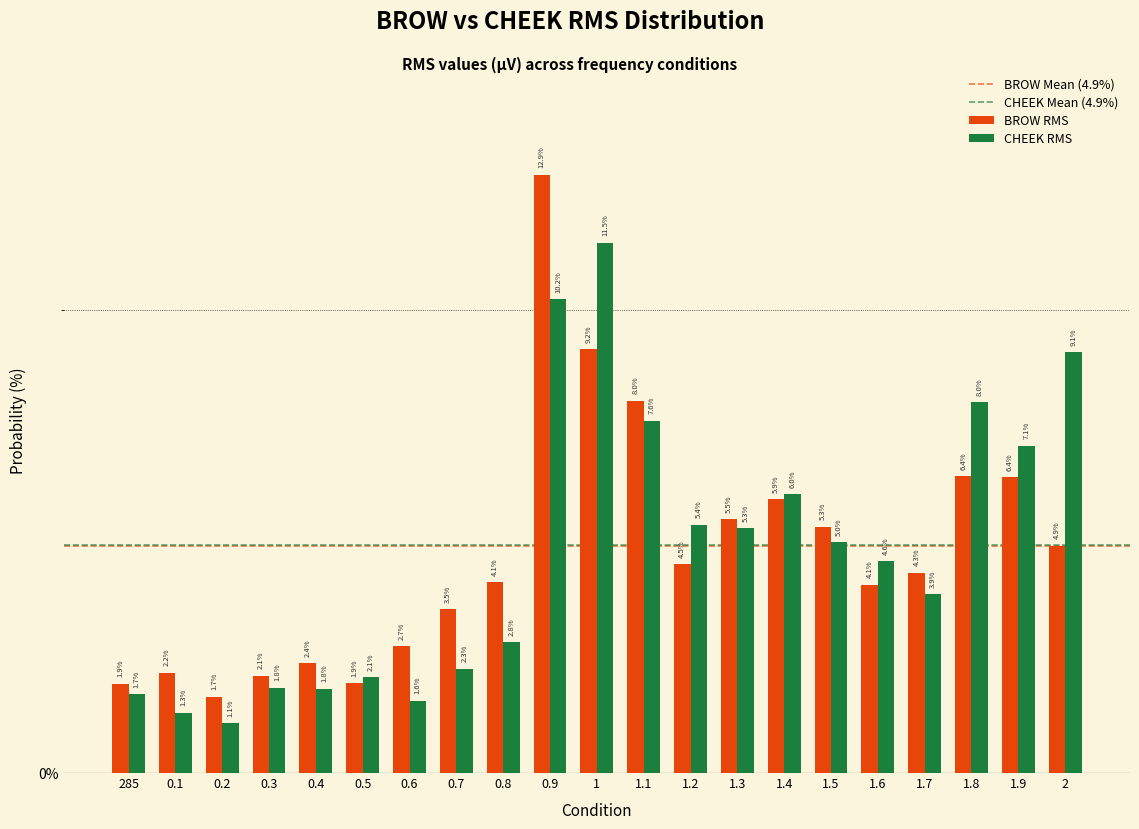

Reading left to right, what are all the values shown in this chart?

BROW RMS: 1.9	2.2	1.7	2.1	2.4	1.9	2.7	3.5	4.1	12.9	9.2	8.0	4.5	5.5	5.9	5.3	4.1	4.3	6.4	6.4	4.9
CHEEK RMS: 1.7	1.3	1.1	1.8	1.8	2.1	1.6	2.3	2.8	10.2	11.5	7.6	5.4	5.3	6.0	5.0	4.6	3.9	8.0	7.1	9.1